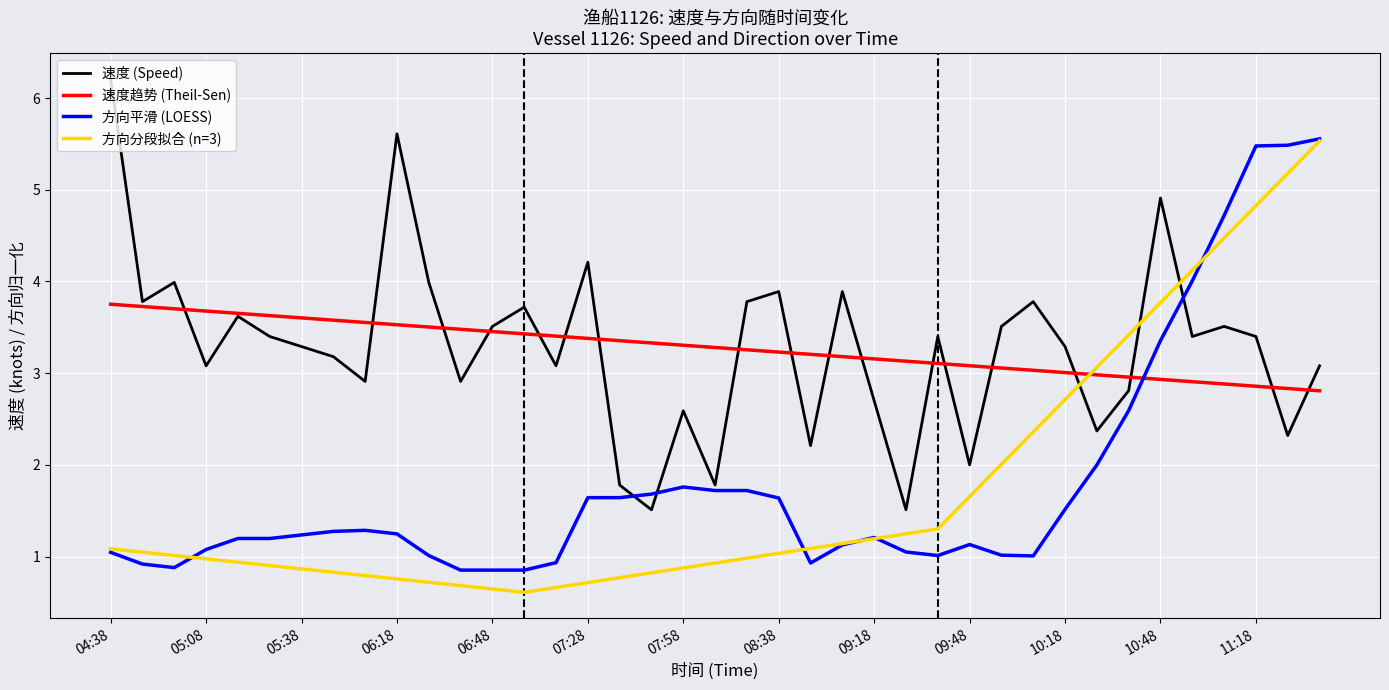

What is the difference between the maximum and minimum values?

4.7